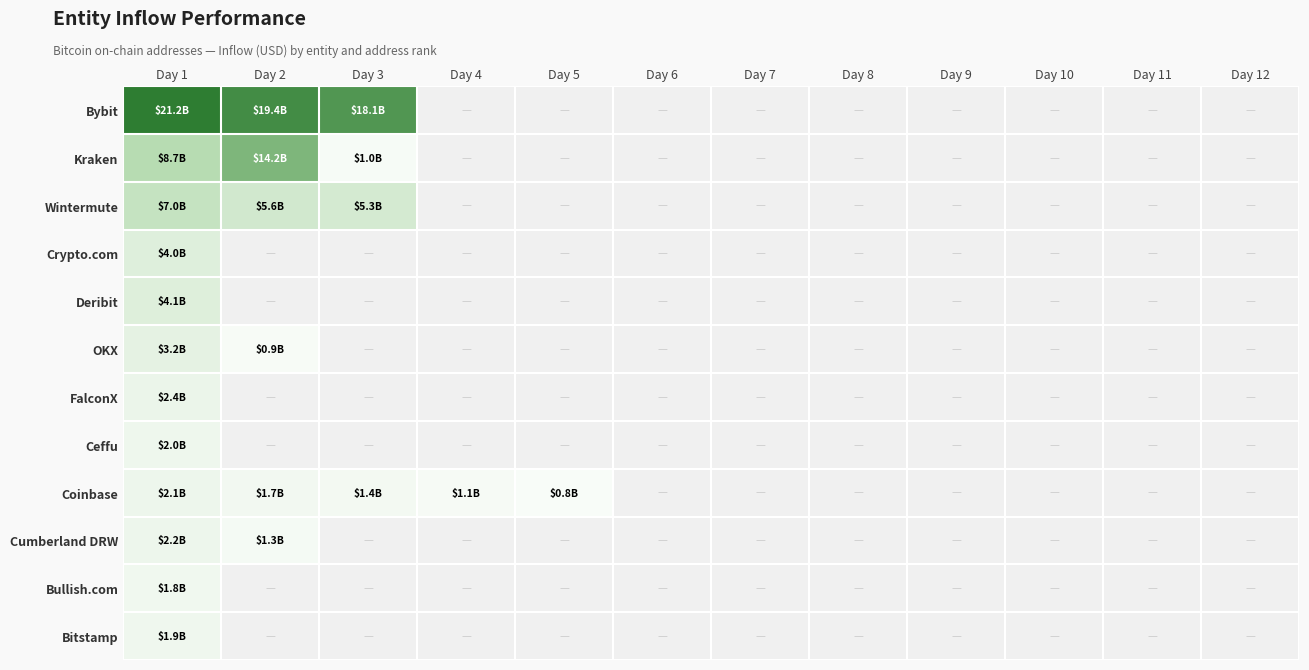

Reading right to left, transcribe all the data shown in this chart.

Bybit: Day 12=0.0	Day 11=0.0	Day 10=0.0	Day 9=0.0	Day 8=0.0	Day 7=0.0	Day 6=0.0	Day 5=0.0	Day 4=0.0	Day 3=18119164626.0	Day 2=19350508458.3	Day 1=21245505135.2
Kraken: Day 12=0.0	Day 11=0.0	Day 10=0.0	Day 9=0.0	Day 8=0.0	Day 7=0.0	Day 6=0.0	Day 5=0.0	Day 4=0.0	Day 3=1034572159.7	Day 2=14233314736.3	Day 1=8744117743.5
Wintermute: Day 12=0.0	Day 11=0.0	Day 10=0.0	Day 9=0.0	Day 8=0.0	Day 7=0.0	Day 6=0.0	Day 5=0.0	Day 4=0.0	Day 3=5256213079.2	Day 2=5626539174.1	Day 1=6982607338.1
Crypto.com: Day 12=0.0	Day 11=0.0	Day 10=0.0	Day 9=0.0	Day 8=0.0	Day 7=0.0	Day 6=0.0	Day 5=0.0	Day 4=0.0	Day 3=0.0	Day 2=0.0	Day 1=3960643661.3
Deribit: Day 12=0.0	Day 11=0.0	Day 10=0.0	Day 9=0.0	Day 8=0.0	Day 7=0.0	Day 6=0.0	Day 5=0.0	Day 4=0.0	Day 3=0.0	Day 2=0.0	Day 1=4050172782.5
OKX: Day 12=0.0	Day 11=0.0	Day 10=0.0	Day 9=0.0	Day 8=0.0	Day 7=0.0	Day 6=0.0	Day 5=0.0	Day 4=0.0	Day 3=0.0	Day 2=933157159.5	Day 1=3202020560.6
FalconX: Day 12=0.0	Day 11=0.0	Day 10=0.0	Day 9=0.0	Day 8=0.0	Day 7=0.0	Day 6=0.0	Day 5=0.0	Day 4=0.0	Day 3=0.0	Day 2=0.0	Day 1=2401007577.0
Ceffu: Day 12=0.0	Day 11=0.0	Day 10=0.0	Day 9=0.0	Day 8=0.0	Day 7=0.0	Day 6=0.0	Day 5=0.0	Day 4=0.0	Day 3=0.0	Day 2=0.0	Day 1=2038881649.3
Coinbase: Day 12=0.0	Day 11=0.0	Day 10=0.0	Day 9=0.0	Day 8=0.0	Day 7=0.0	Day 6=0.0	Day 5=829786304.0	Day 4=1134305044.5	Day 3=1430062739.6	Day 2=1652869697.4	Day 1=2097636387.3
Cumberland DRW: Day 12=0.0	Day 11=0.0	Day 10=0.0	Day 9=0.0	Day 8=0.0	Day 7=0.0	Day 6=0.0	Day 5=0.0	Day 4=0.0	Day 3=0.0	Day 2=1313844702.0	Day 1=2178664329.7
Bullish.com: Day 12=0.0	Day 11=0.0	Day 10=0.0	Day 9=0.0	Day 8=0.0	Day 7=0.0	Day 6=0.0	Day 5=0.0	Day 4=0.0	Day 3=0.0	Day 2=0.0	Day 1=1795393245.5
Bitstamp: Day 12=0.0	Day 11=0.0	Day 10=0.0	Day 9=0.0	Day 8=0.0	Day 7=0.0	Day 6=0.0	Day 5=0.0	Day 4=0.0	Day 3=0.0	Day 2=0.0	Day 1=1894393912.7